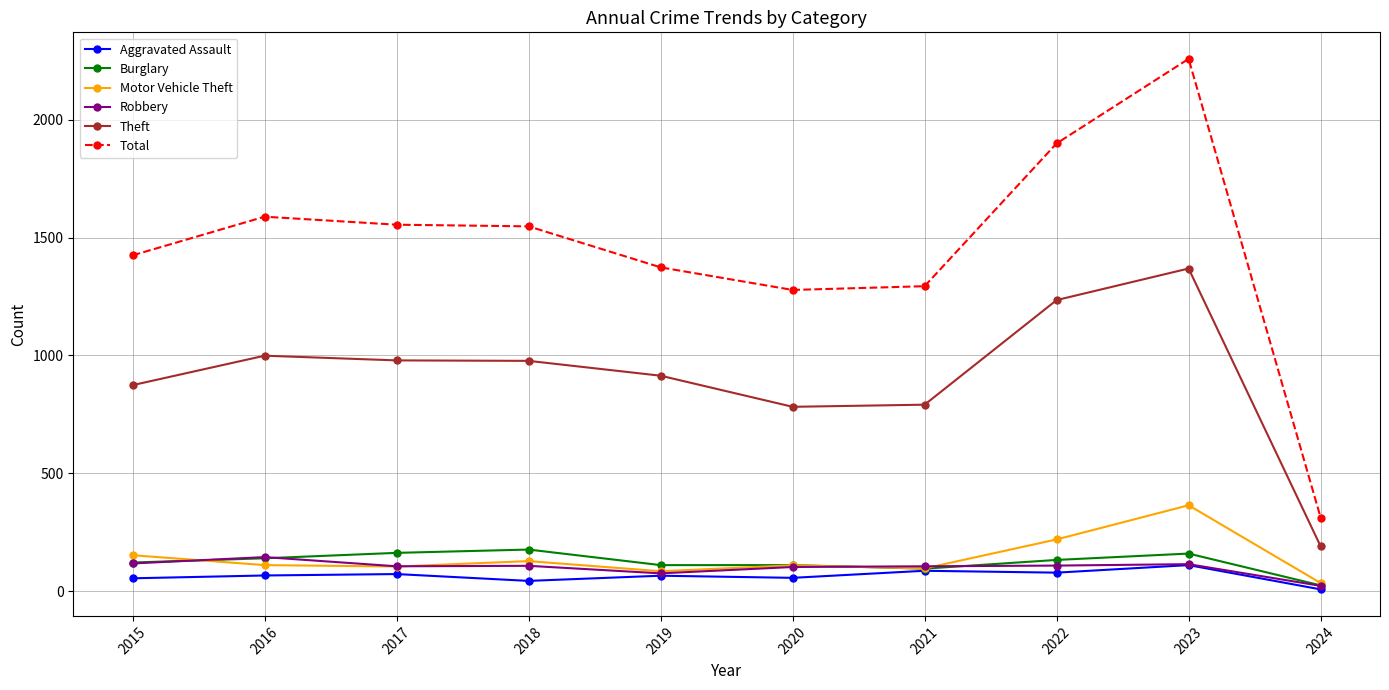

How many series are shown in this chart?

6